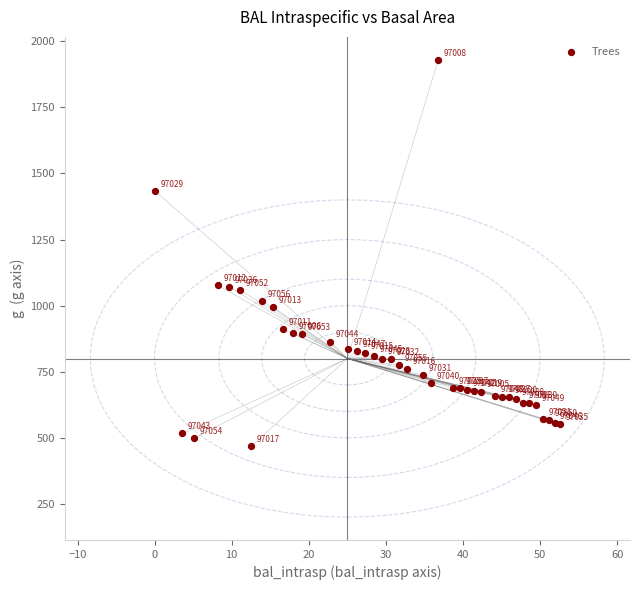

What is the range of X values (max minus min)?

52.6